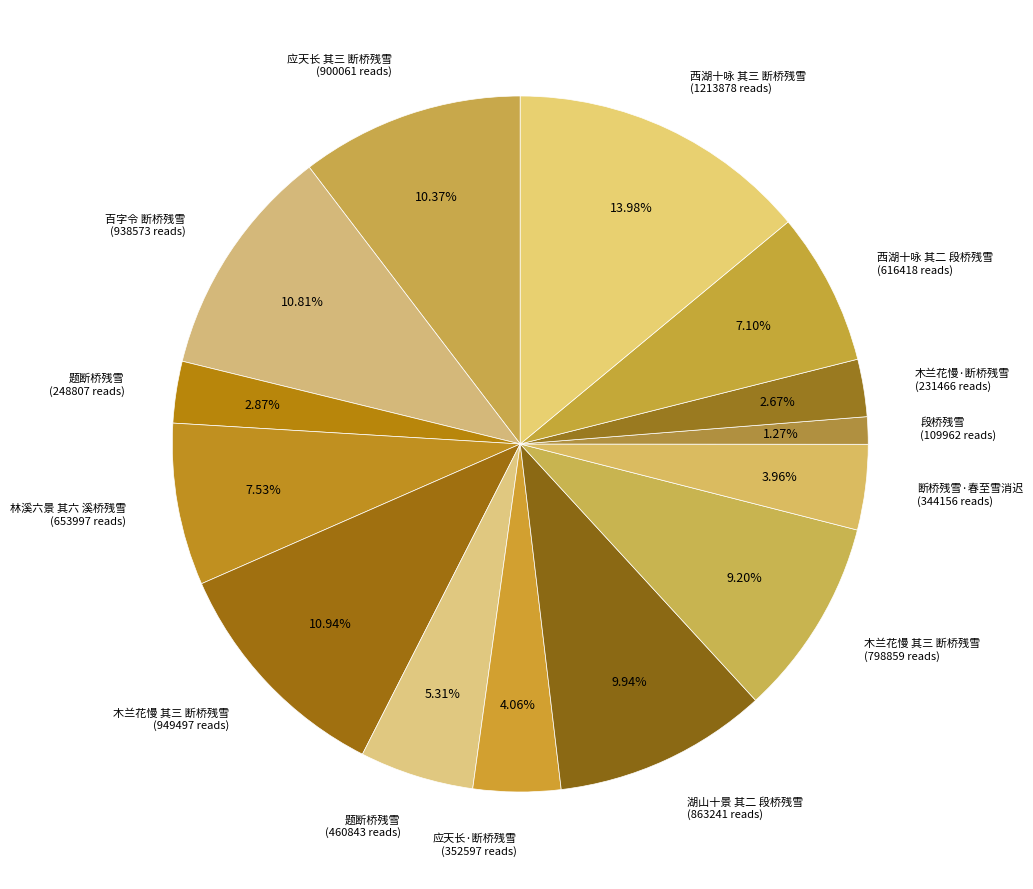

Combined, do 木兰花慢 其三 断桥残雪 (798859 reads) and 木兰花慢·断桥残雪 (231466 reads) account for over 50%?

No